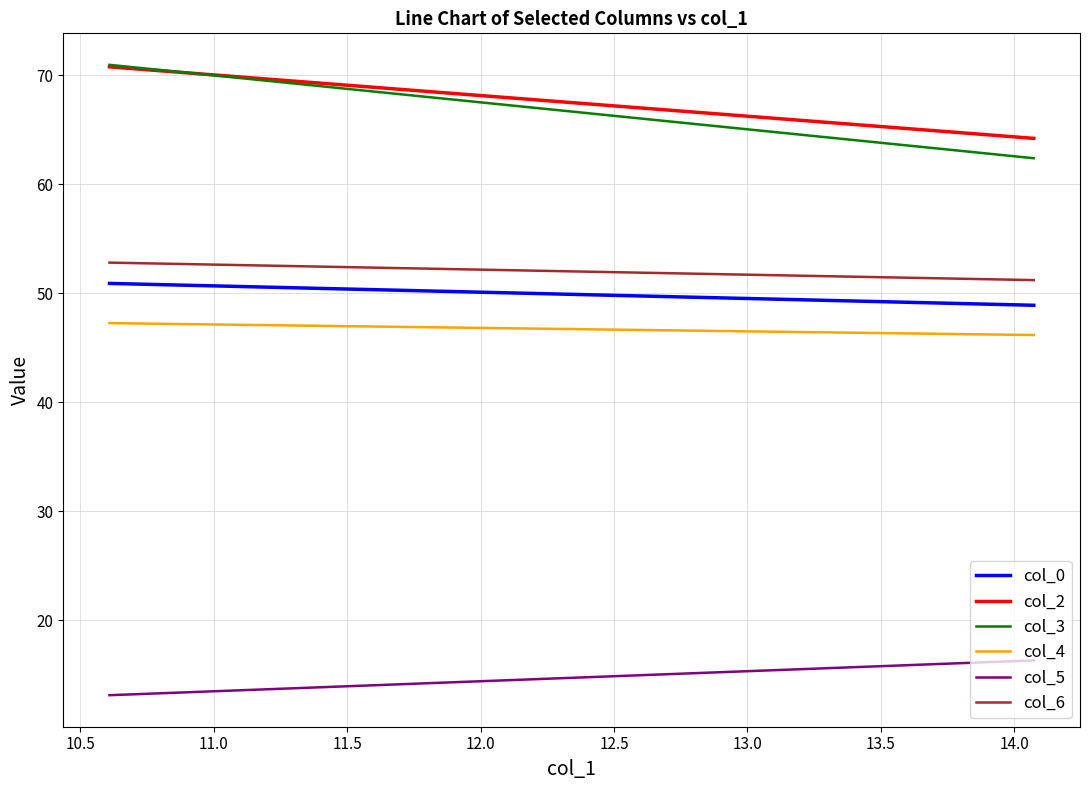

What is the difference between the maximum and minimum values in the col_6 series?

1.6